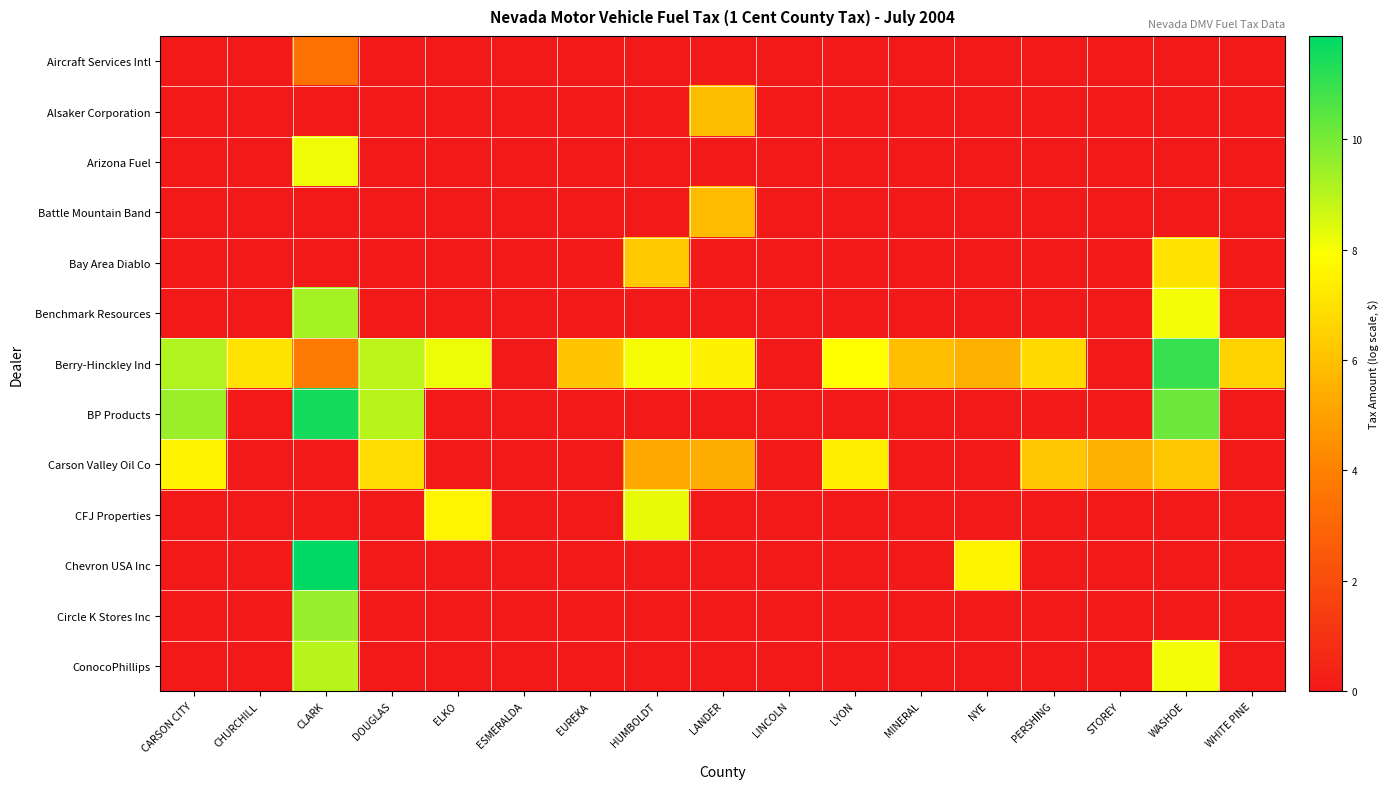

Which series has the widest spread of values?

Chevron USA Inc